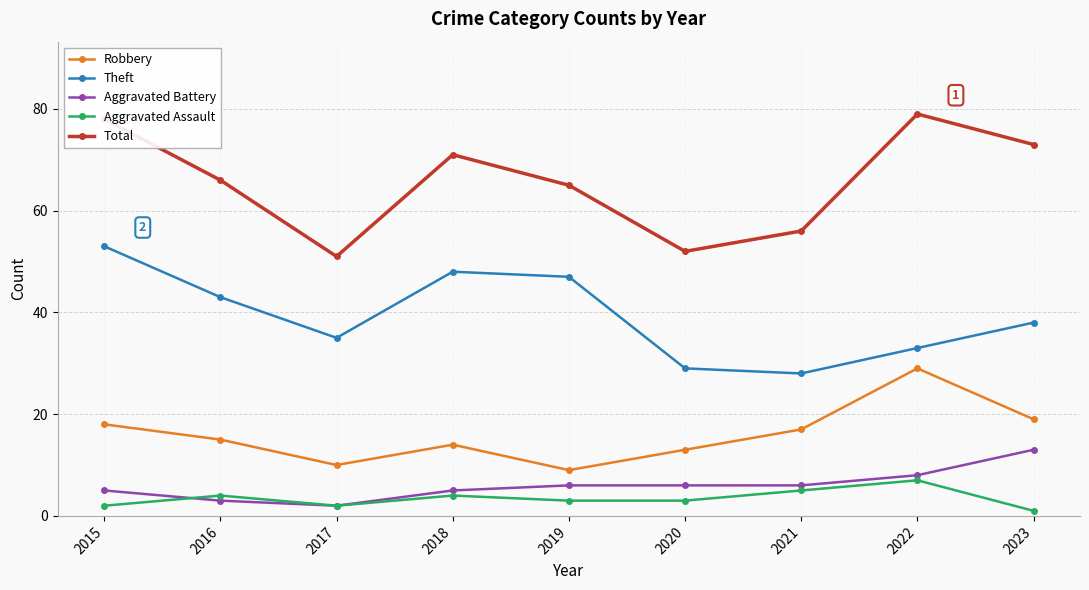

Reading left to right, what are all the values shown in this chart?

Robbery: 2015=18	2016=15	2017=10	2018=14	2019=9	2020=13	2021=17	2022=29	2023=19
Theft: 2015=53	2016=43	2017=35	2018=48	2019=47	2020=29	2021=28	2022=33	2023=38
Aggravated Battery: 2015=5	2016=3	2017=2	2018=5	2019=6	2020=6	2021=6	2022=8	2023=13
Aggravated Assault: 2015=2	2016=4	2017=2	2018=4	2019=3	2020=3	2021=5	2022=7	2023=1
Total: 2015=78	2016=66	2017=51	2018=71	2019=65	2020=52	2021=56	2022=79	2023=73